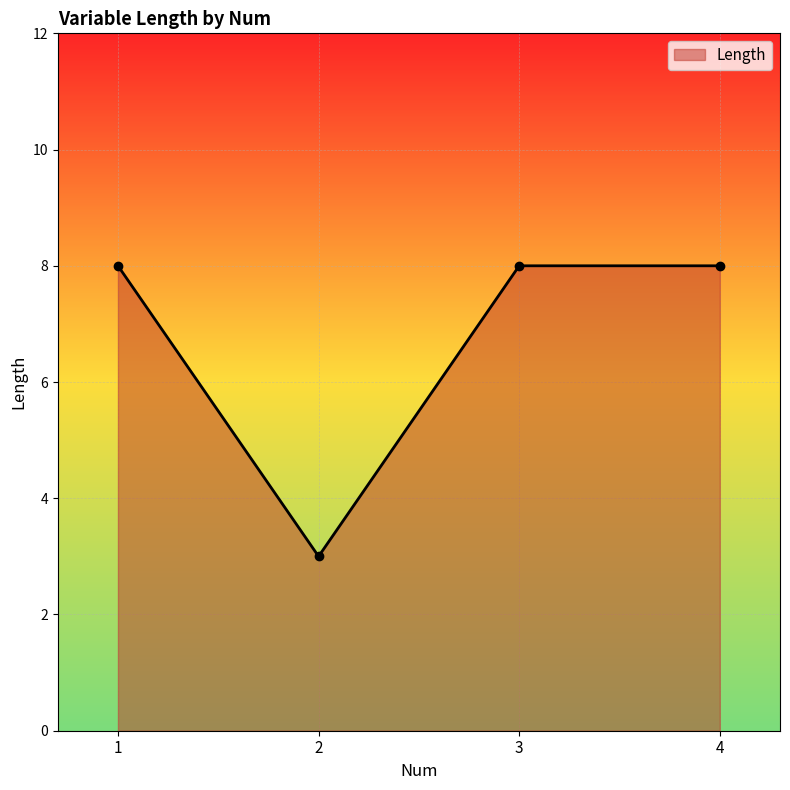

Between 4 and 2, which is larger?

4